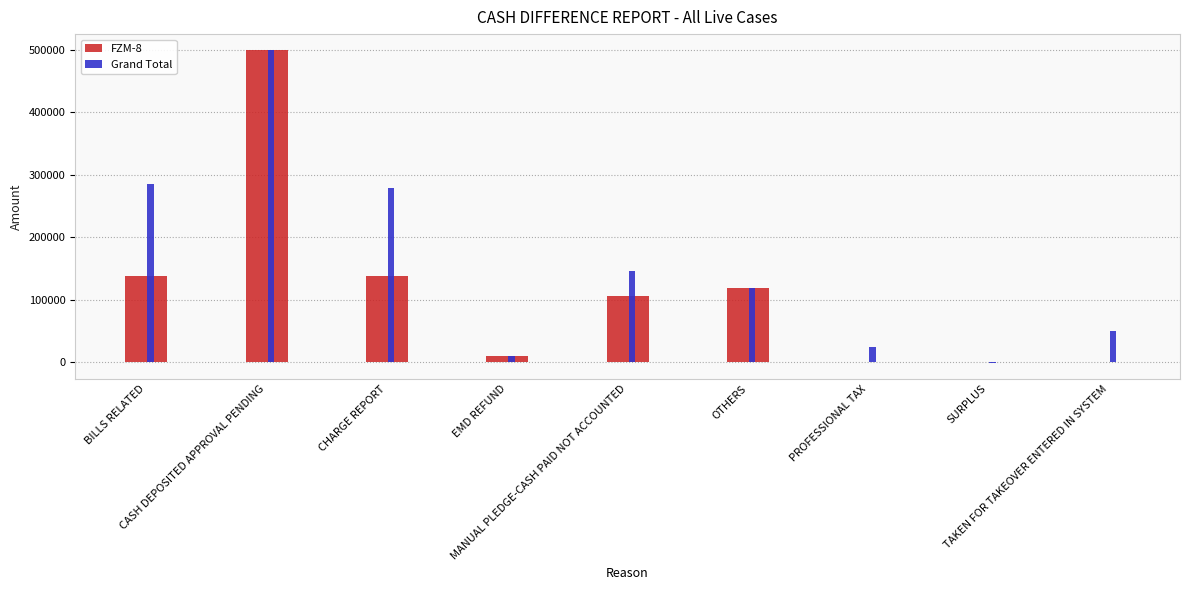

Which series has the largest total across all categories?

Grand Total